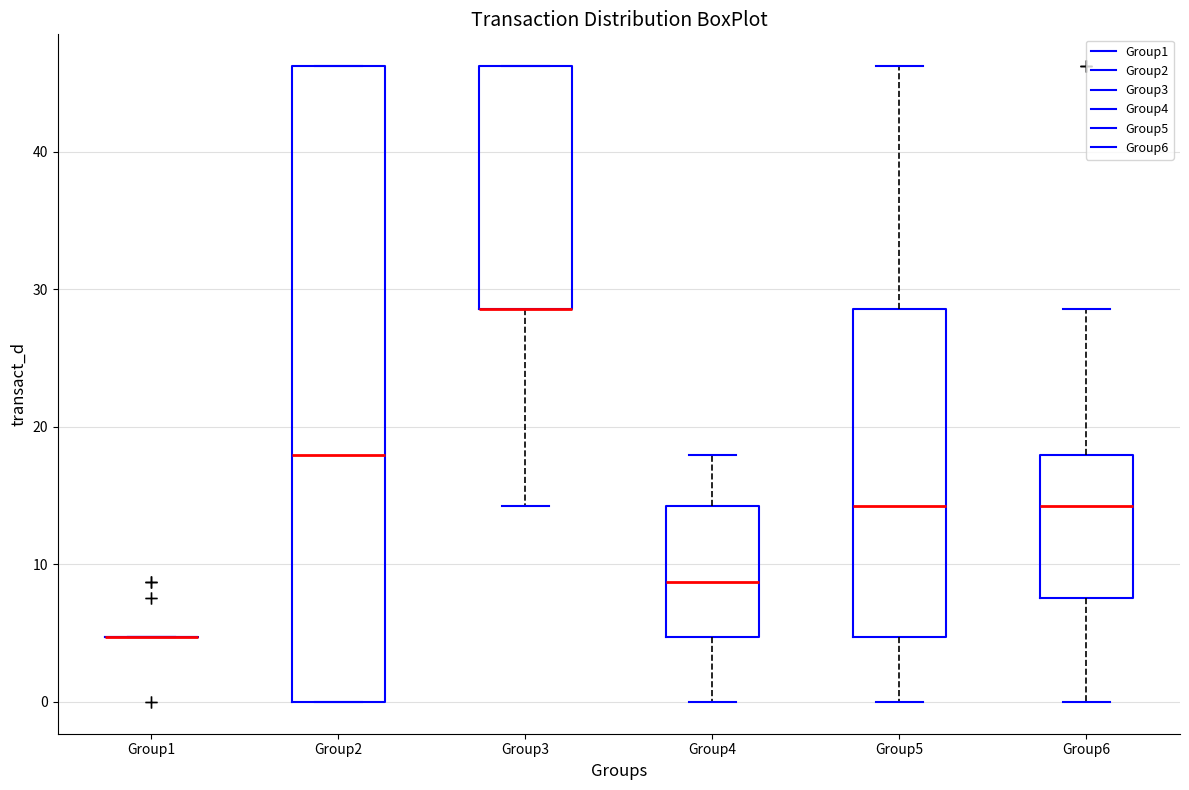

Reading left to right, read every box against the y-axis: the position of its median line, the range the box covers, and the ends of its whiskers. The values are not printed on the chart, so give them approximately, as read against the axis.

Group1: box collapsed to a line at 5, whiskers 5 to 5
Group2: median 18, box 0 to 46, whiskers 0 to 46
Group3: median 29 (drawn on the box's lower edge), box 29 to 46, whiskers 14 to 46
Group4: median 9, box 5 to 14, whiskers 0 to 18
Group5: median 14, box 5 to 29, whiskers 0 to 46
Group6: median 14, box 8 to 18, whiskers 0 to 29